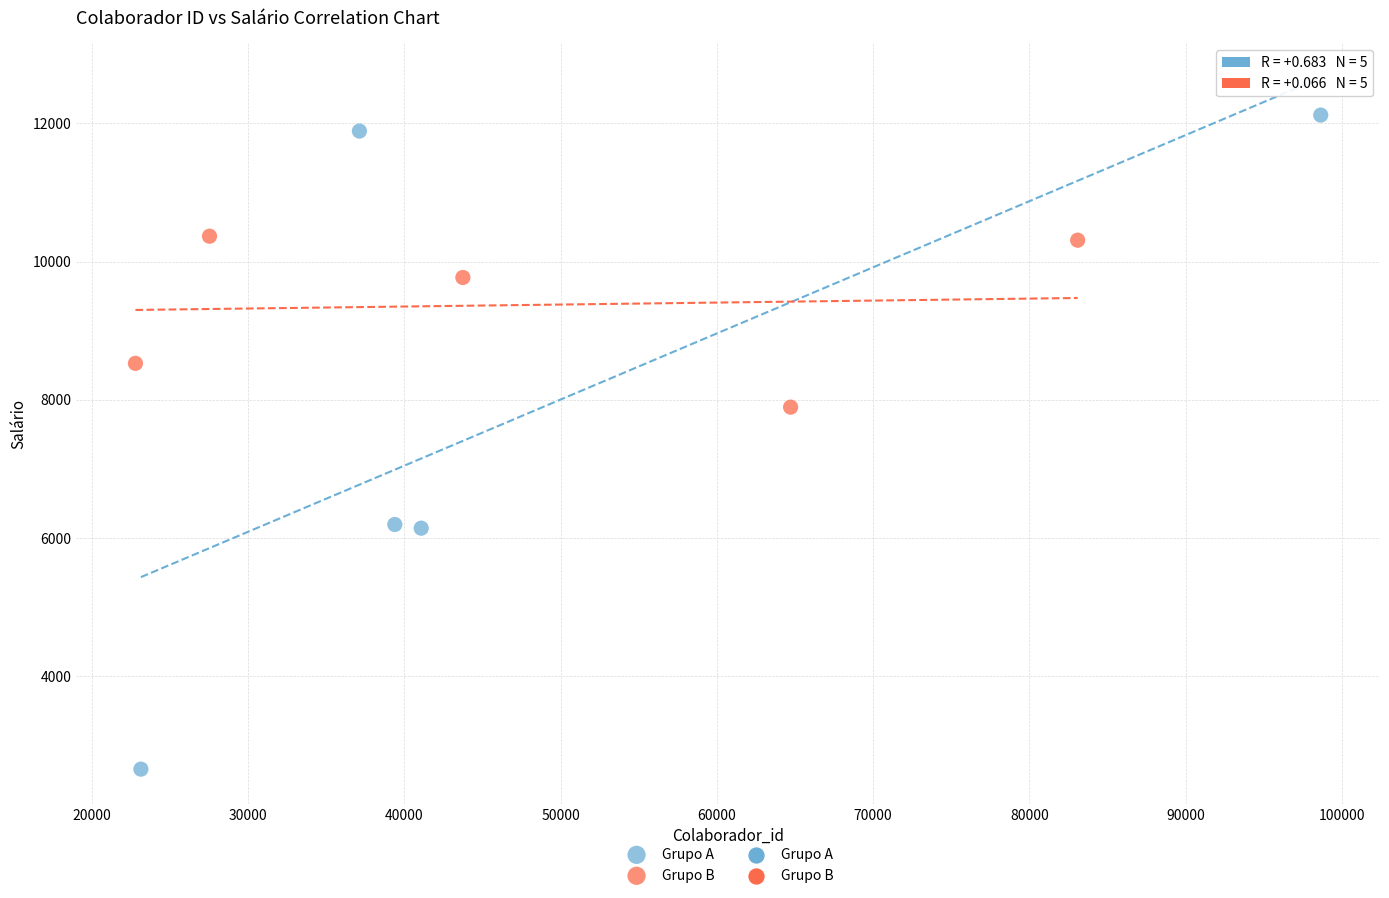

Which series reaches the minimum Y coordinate?

Grupo A